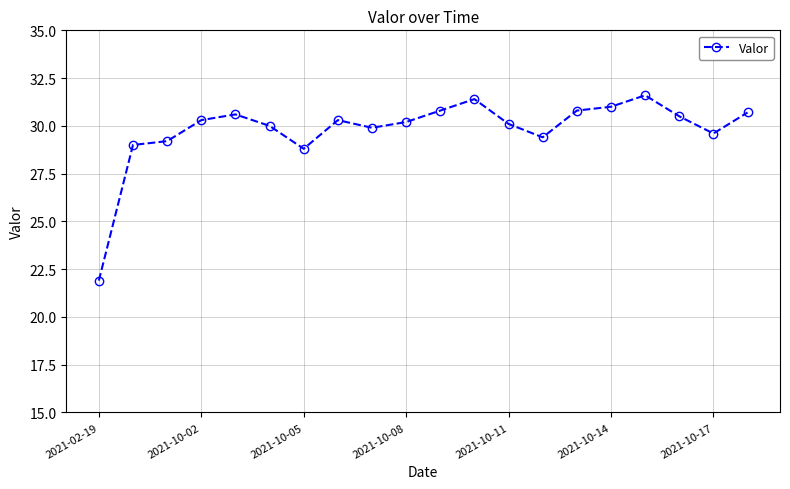

What is the smallest value displayed?

21.9